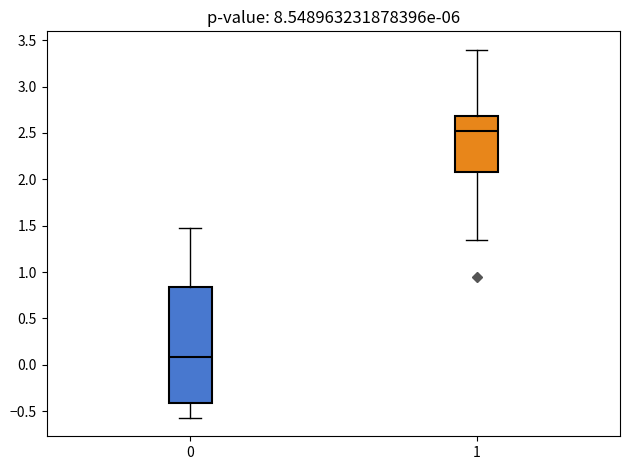

Which box has the highest median line?

1